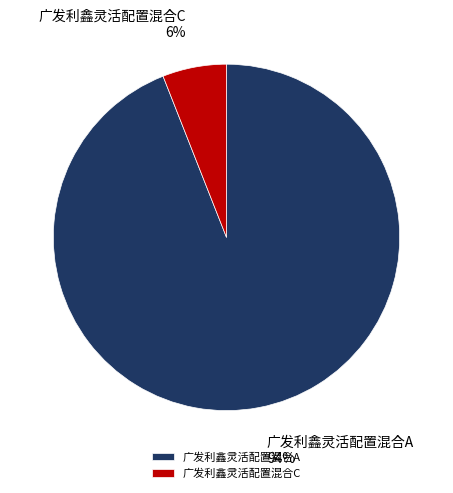

Do 广发利鑫灵活配置混合A and 广发利鑫灵活配置混合C together represent more than half of the pie?

Yes